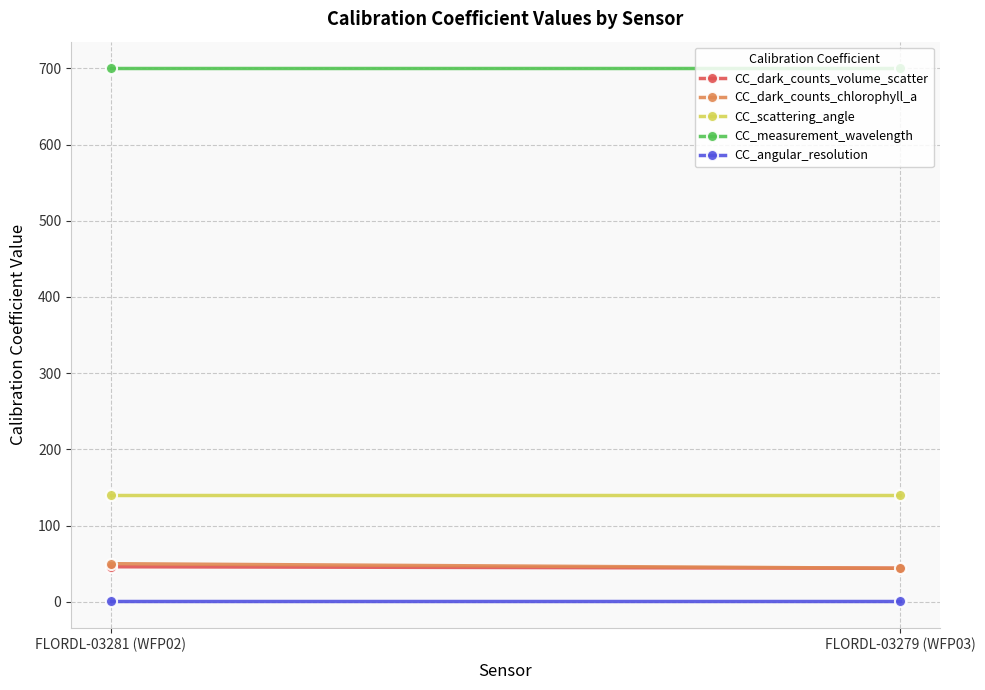

Is it true that CC_scattering_angle equals 72.9 at FLORDL-03281 (WFP02)?

False